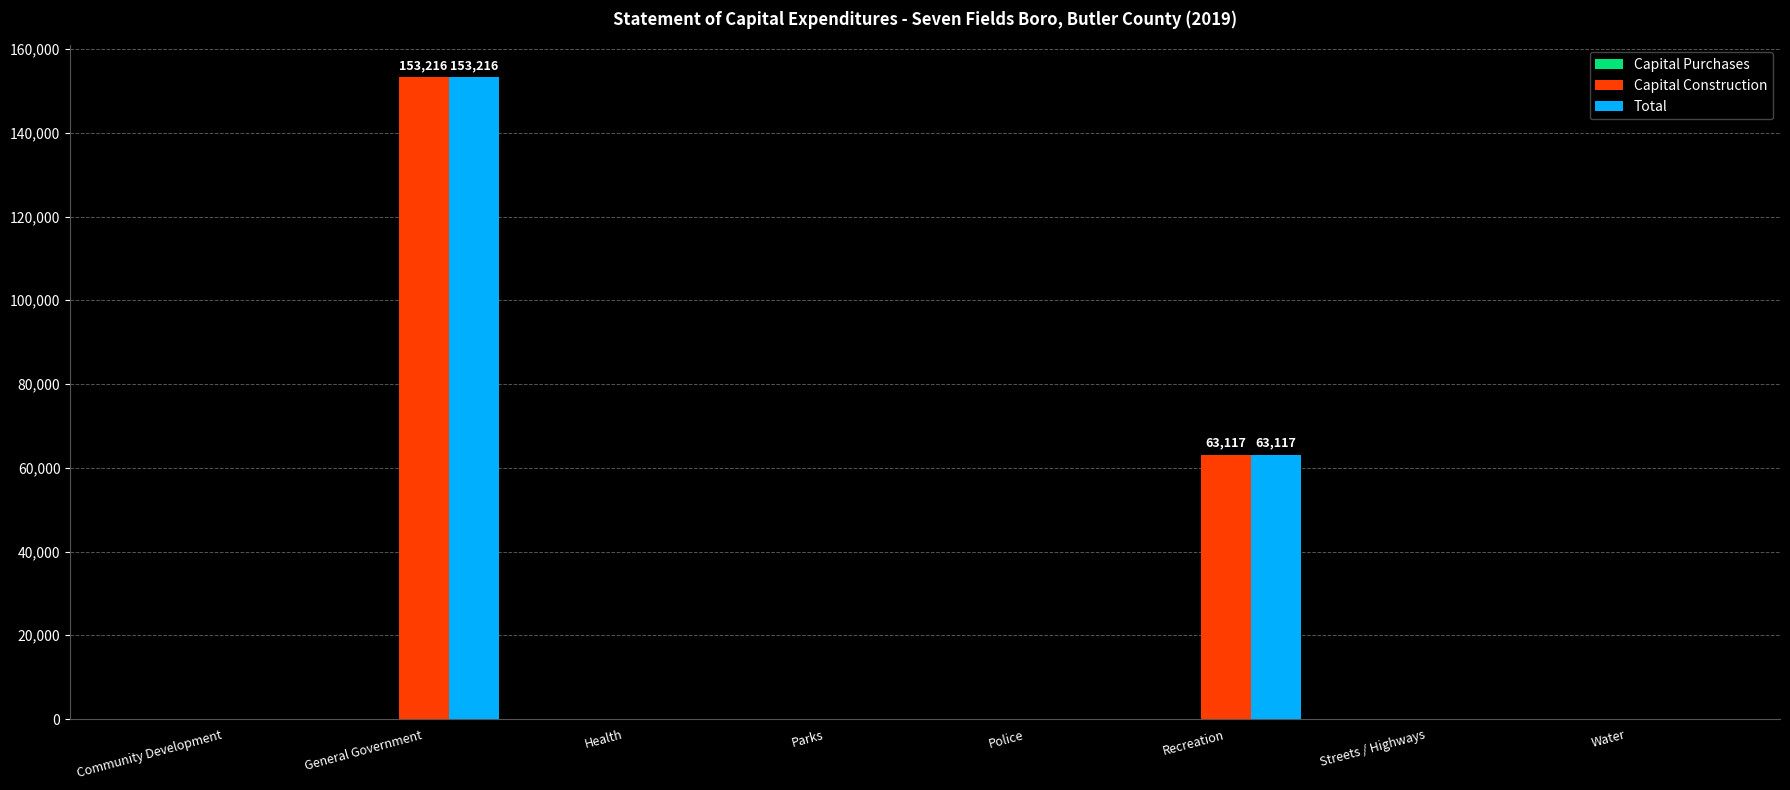

Where is Capital Construction nearest to the value 76608?

Recreation